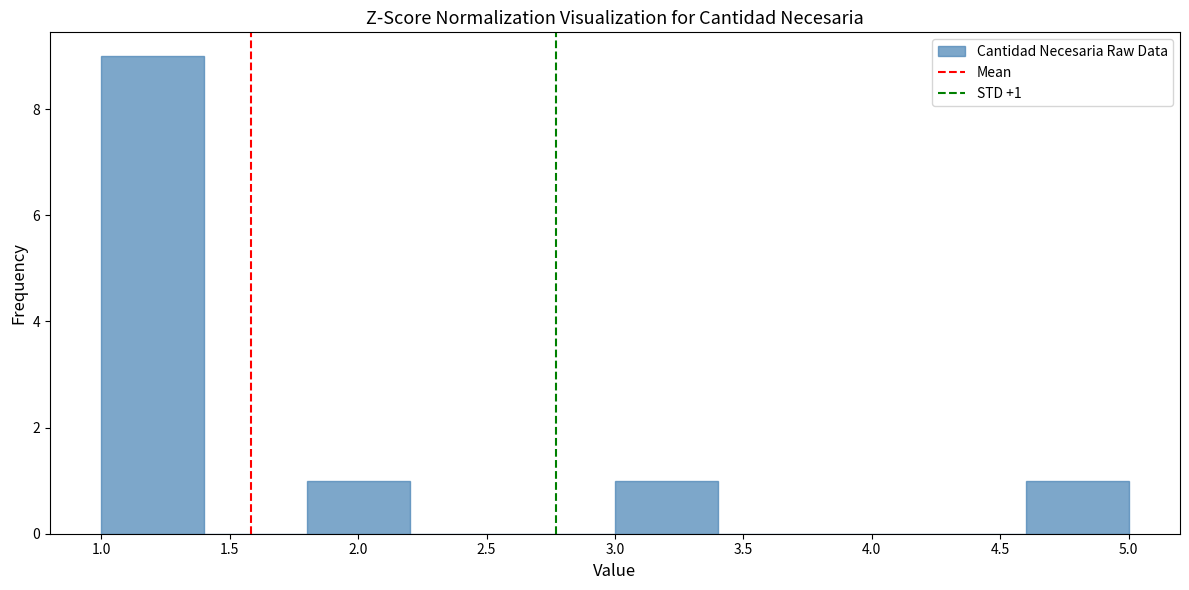

Which range on the x-axis has the tallest bar?

1.0 to 1.4